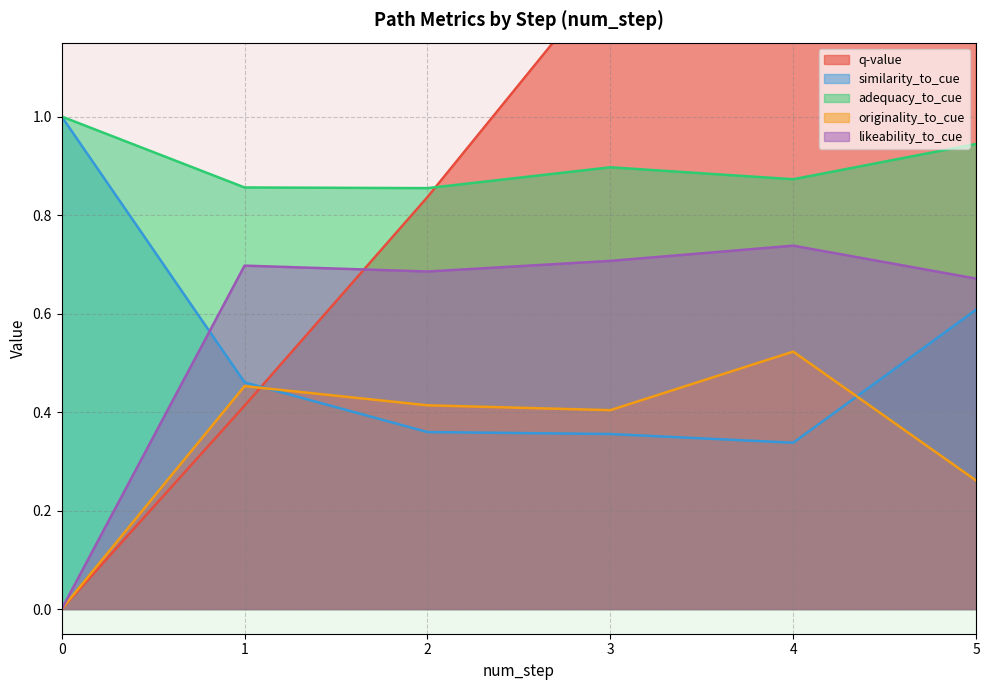

True or false: adequacy_to_cue and similarity_to_cue intersect in this chart.

False